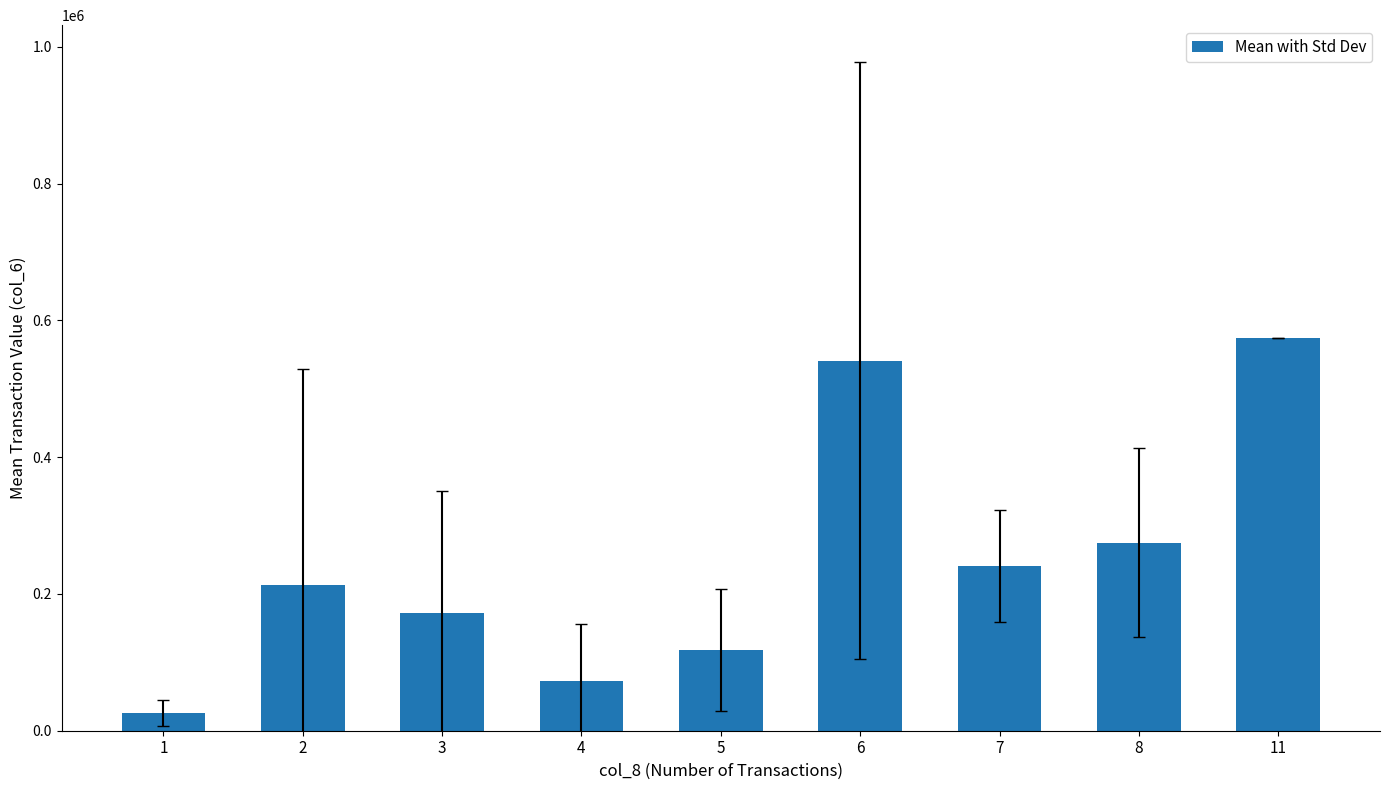

Rank the categories by value from lowest to highest.

1, 4, 5, 3, 2, 7, 8, 6, 11